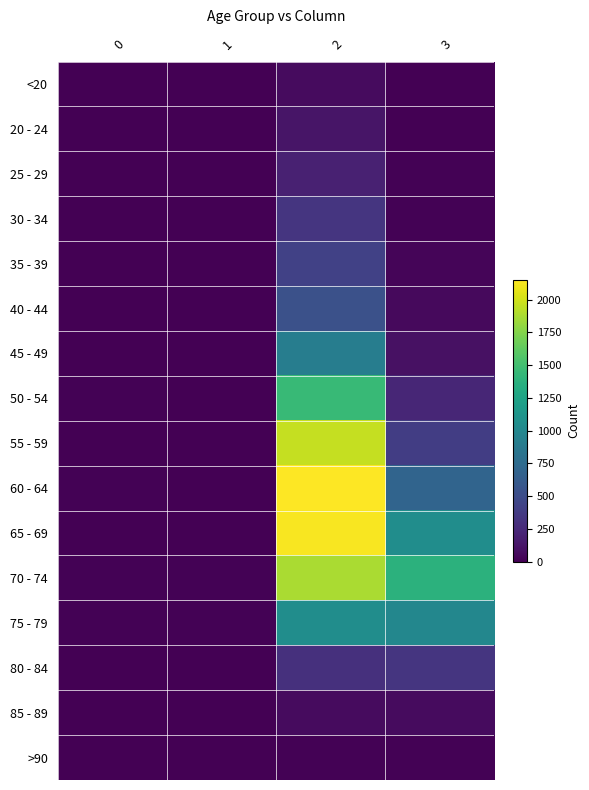

Reading right to left, extract all data points from this chart.

<20: 3=7	2=62	1=1	0=0
20 - 24: 3=2	2=121	1=0	0=1
25 - 29: 3=13	2=196	1=0	0=0
30 - 34: 3=14	2=333	1=2	0=0
35 - 39: 3=26	2=420	1=1	0=2
40 - 44: 3=53	2=530	1=1	0=0
45 - 49: 3=97	2=915	1=1	0=2
50 - 54: 3=227	2=1450	1=3	0=9
55 - 59: 3=392	2=1965	1=6	0=8
60 - 64: 3=689	2=2151	1=8	0=11
65 - 69: 3=1057	2=2130	1=6	0=6
70 - 74: 3=1381	2=1882	1=14	0=13
75 - 79: 3=993	2=1053	1=12	0=10
80 - 84: 3=333	2=296	1=4	0=7
85 - 89: 3=64	2=62	1=1	0=3
>90: 3=9	2=15	1=0	0=0